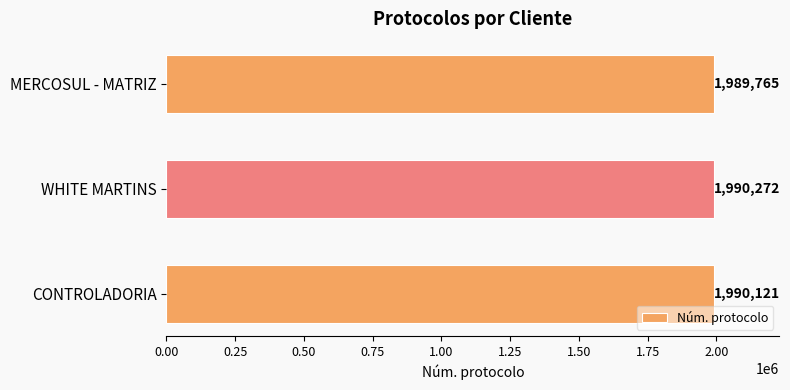

Rank the categories by value from lowest to highest.

MERCOSUL - MATRIZ, CONTROLADORIA, WHITE MARTINS